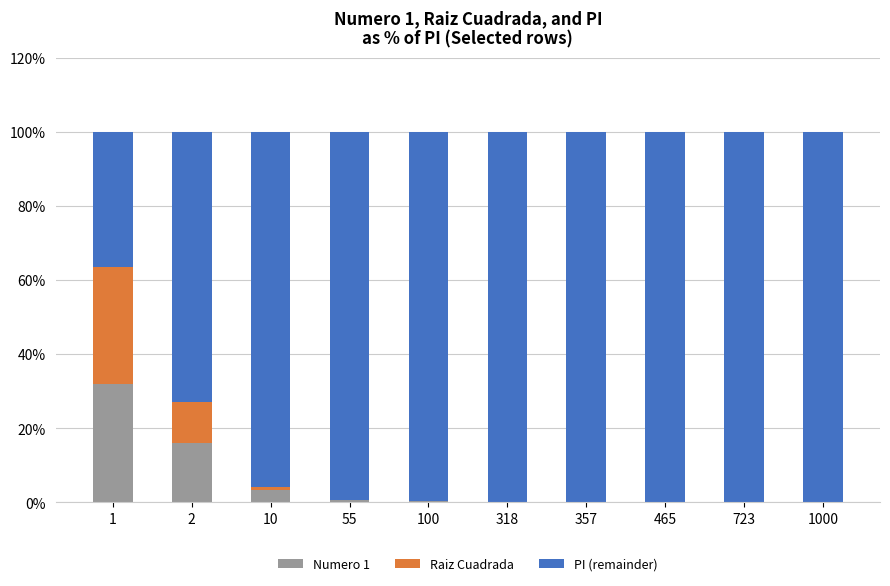

What is the highest value of the Numero 1 series?

31.8